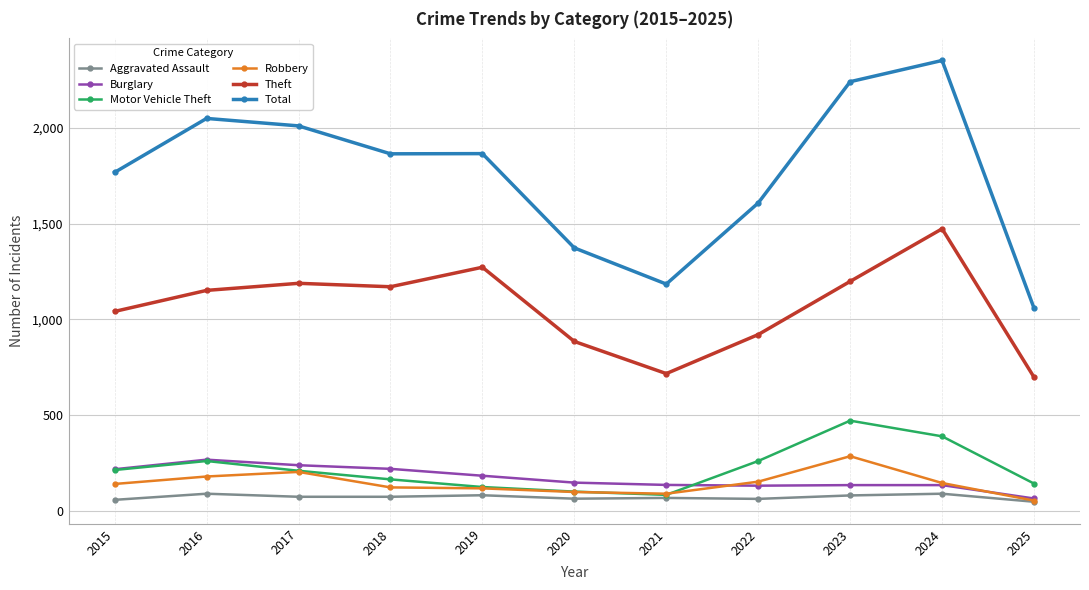

Read the Motor Vehicle Theft value at 2022, to the nearest 10.

260